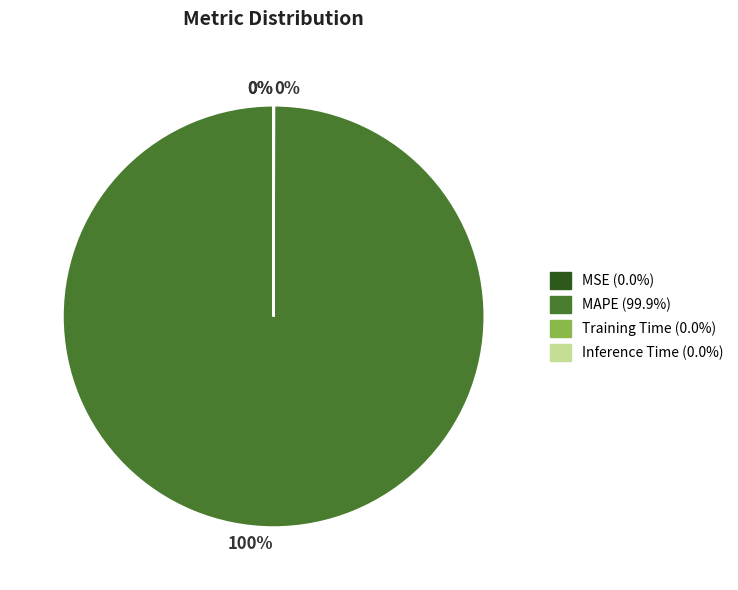

To the nearest percent, what percentage of the pie is MAPE?

100%